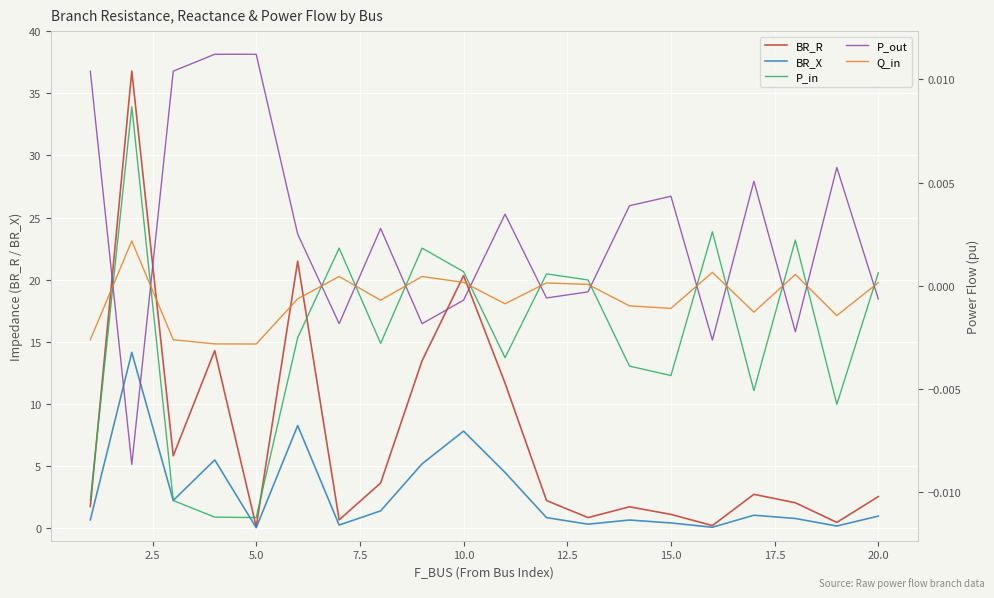

How many lines are shown in the chart?

5